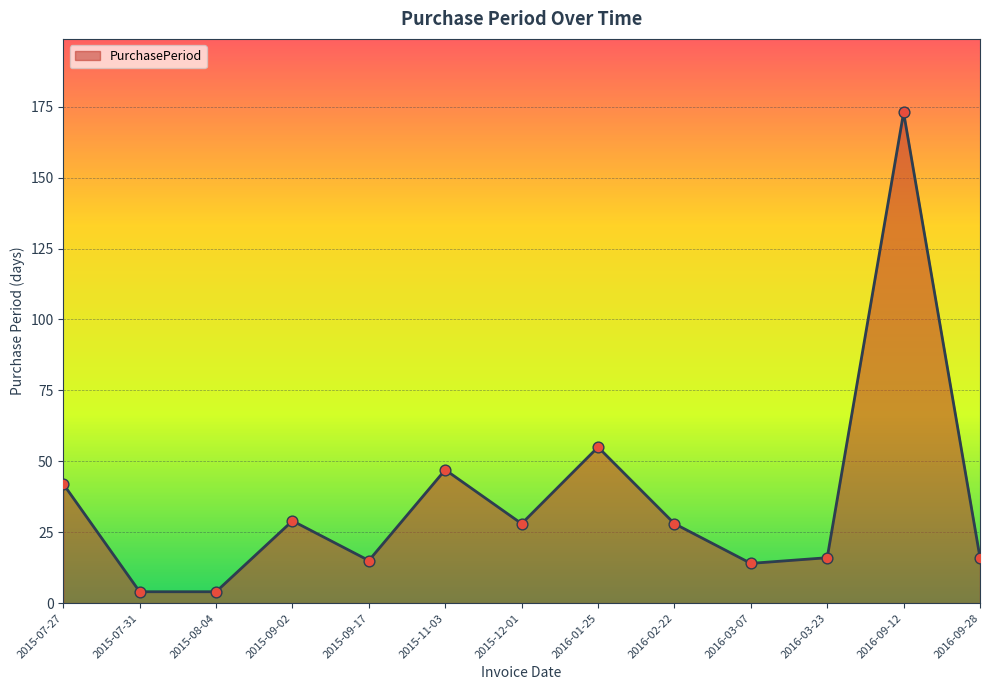

What is the change in value from 2015-07-31 to 2016-02-22?

+24